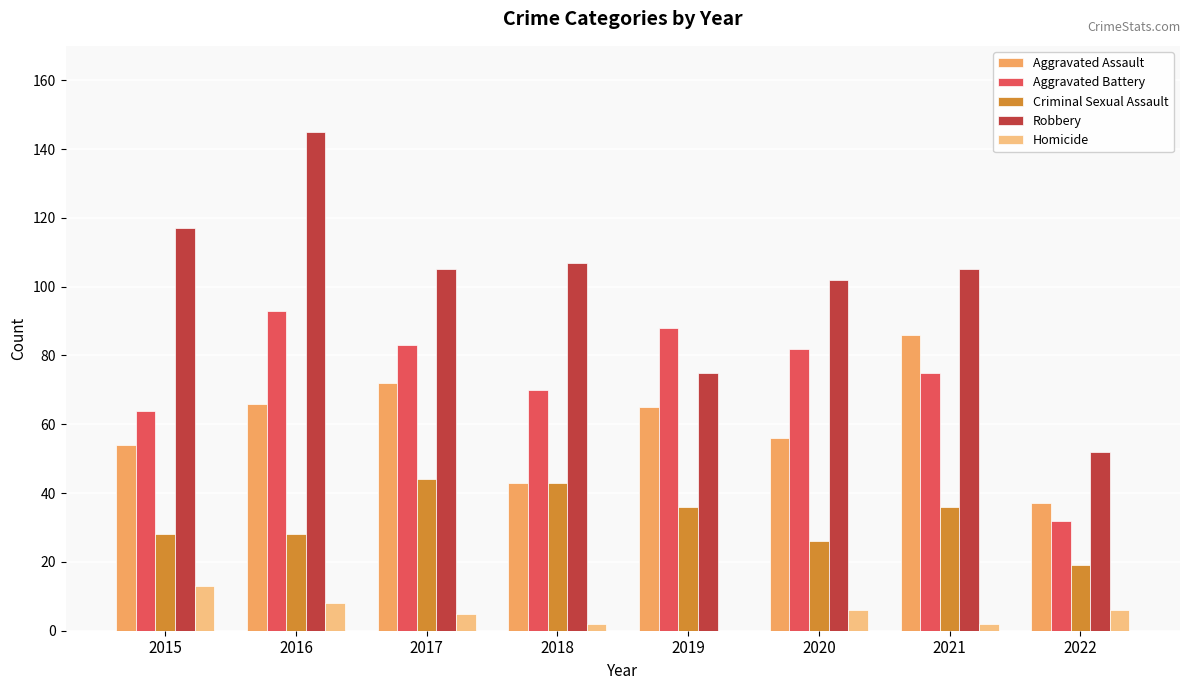

Is the value of Aggravated Battery at 2017 greater than the value of Aggravated Assault at 2020?

Yes